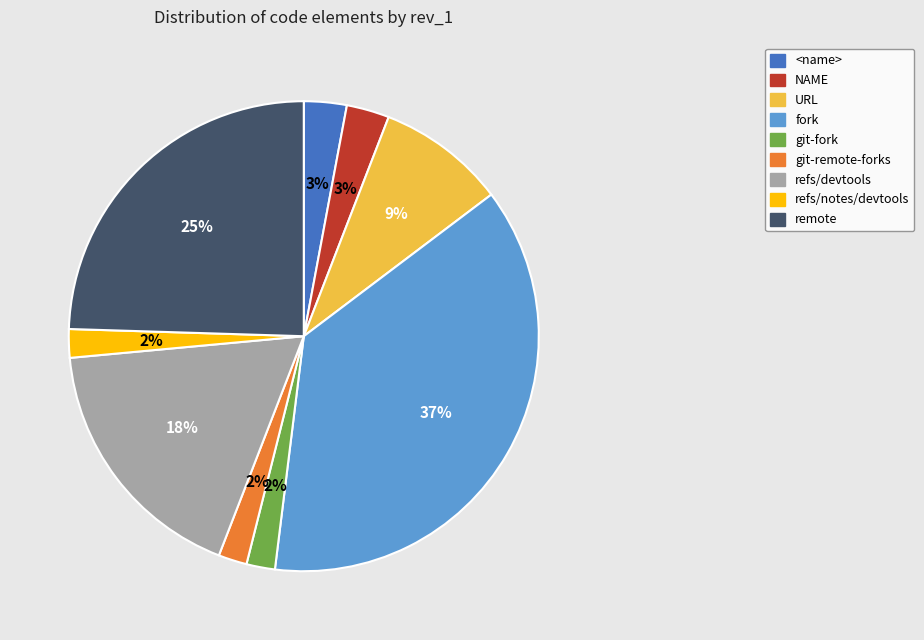

The fork slice represents 42% of the pie. True or false?

False